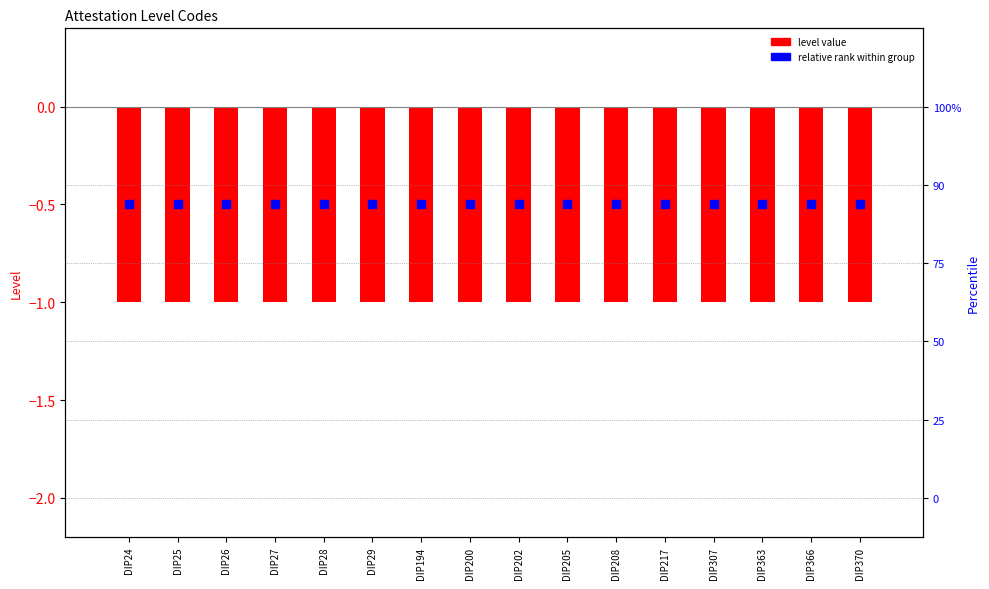

Is the value of relative rank within group at DIP205 greater than the value of level (negated) at DIP25?

Yes